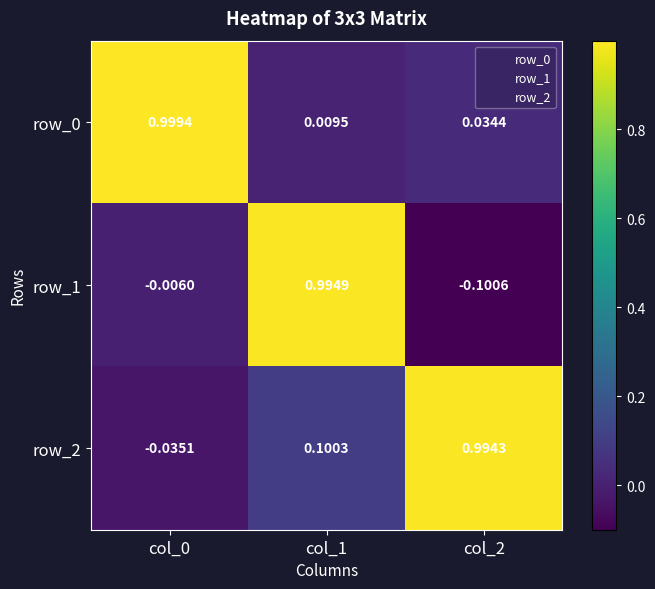

True or false: row_2 has a value of 1.0 at col_2.

True